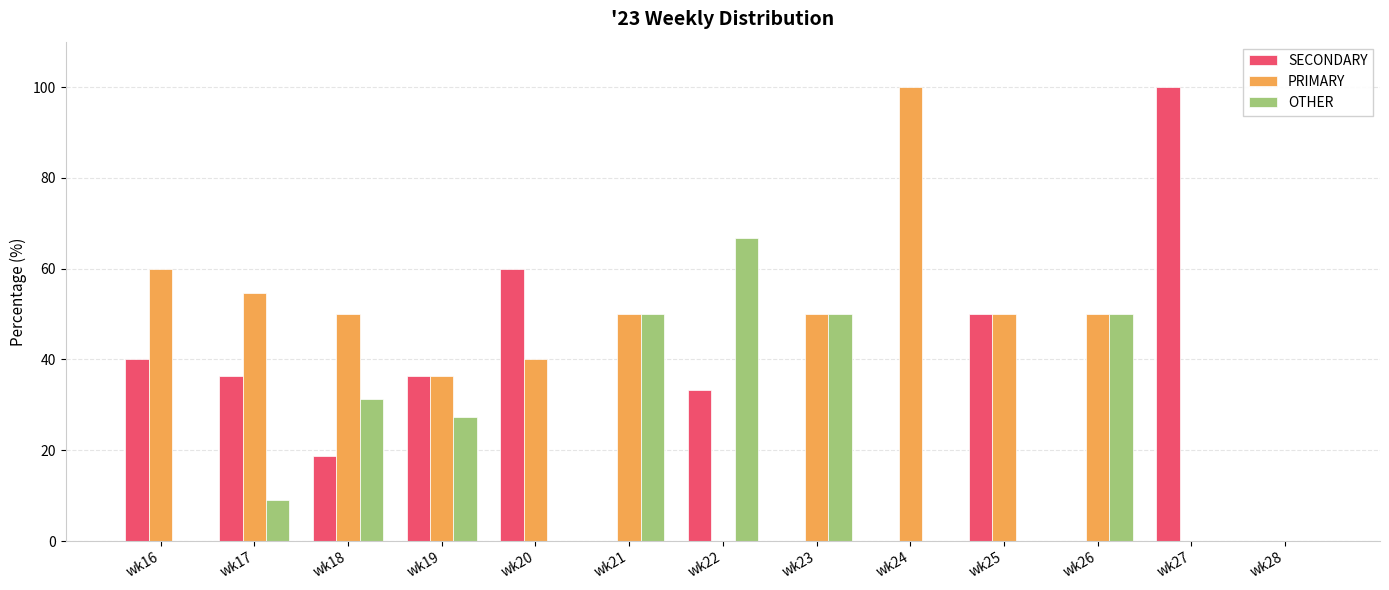

At which label does SECONDARY reach its peak?

wk27